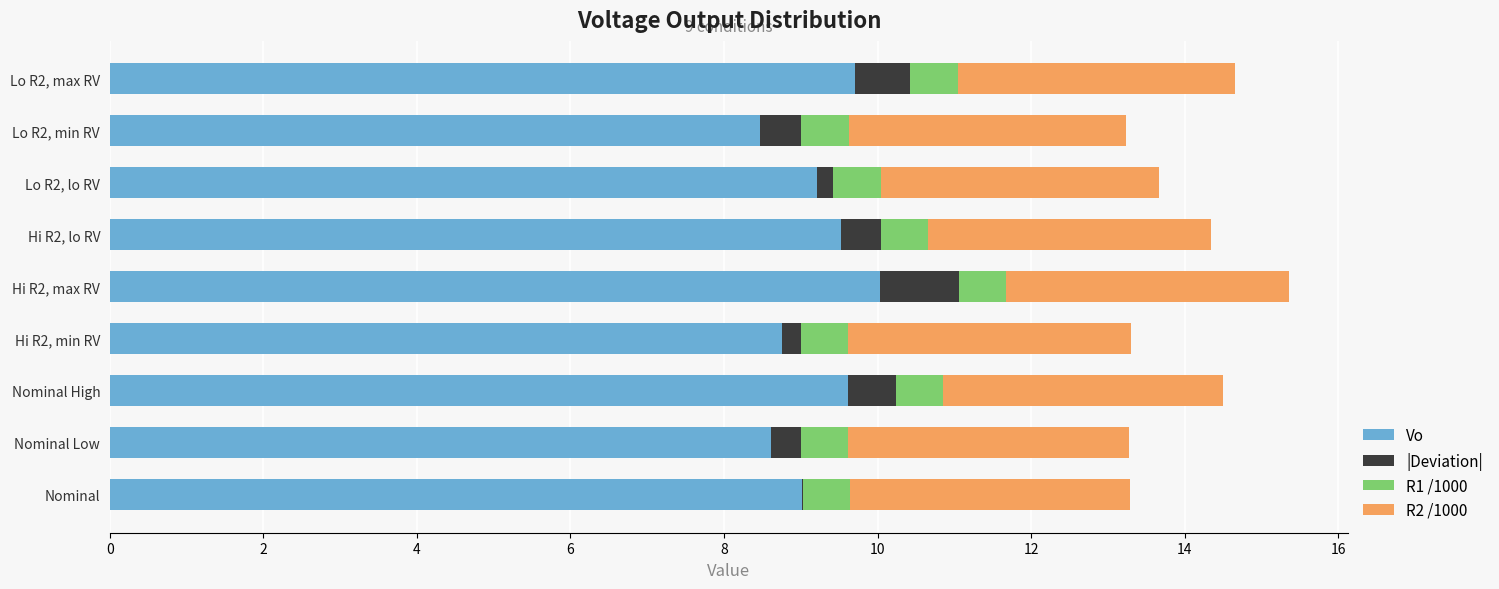

The value of Vo at Nominal is 9.0. True or false?

True